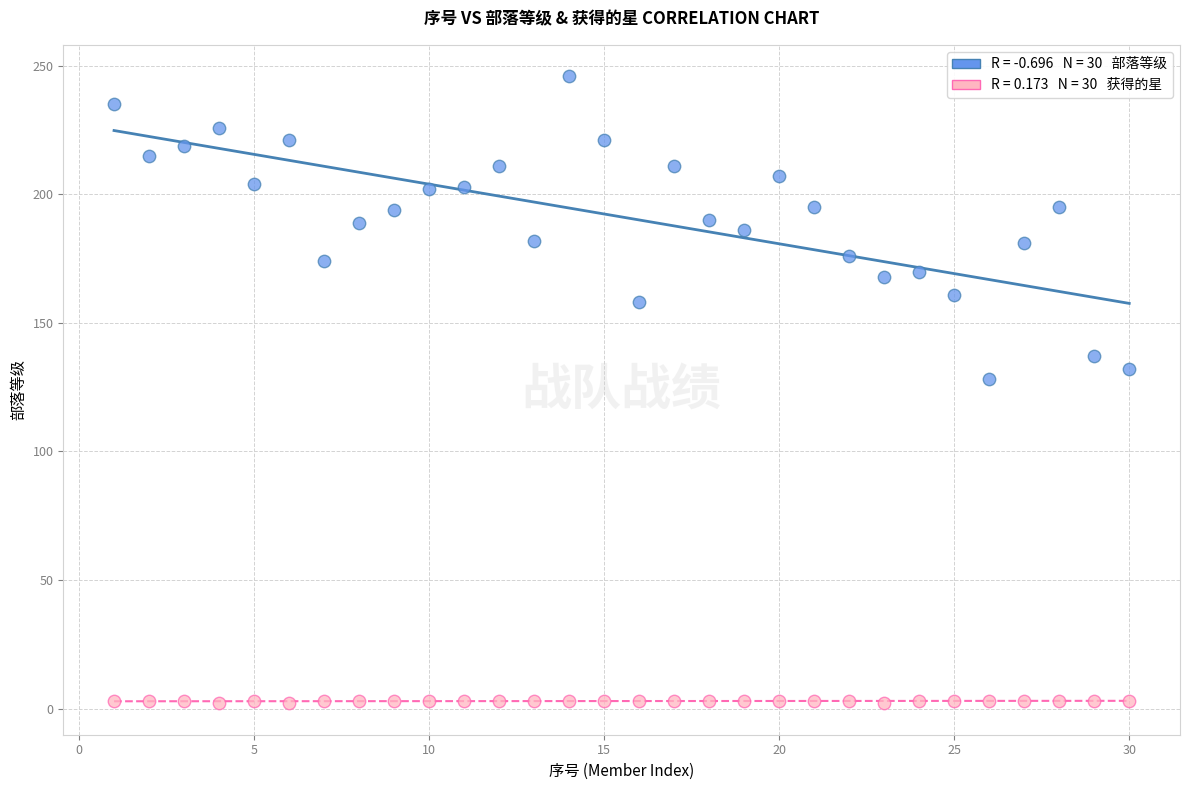

Across all data points, what is the range of Y values (max minus min)?

244